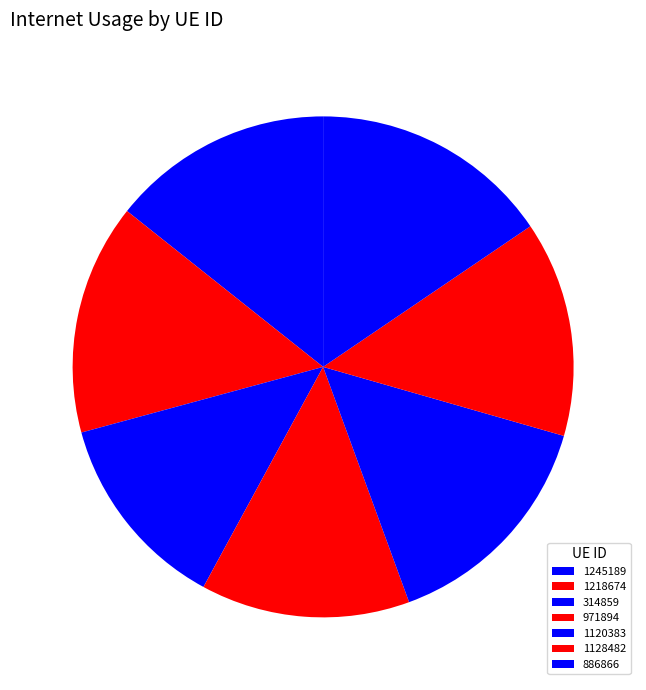

Does any single category account for the majority?

No